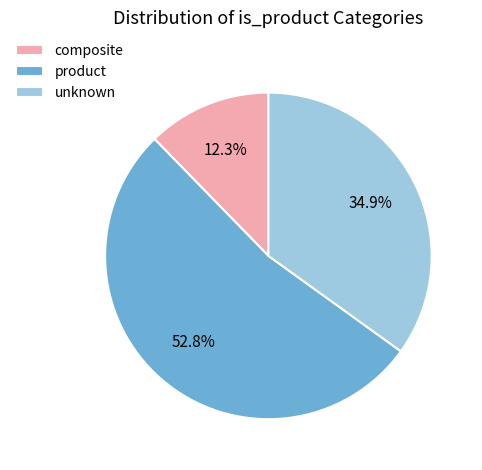

To the nearest percent, what is the combined percentage of unknown and composite?

47%